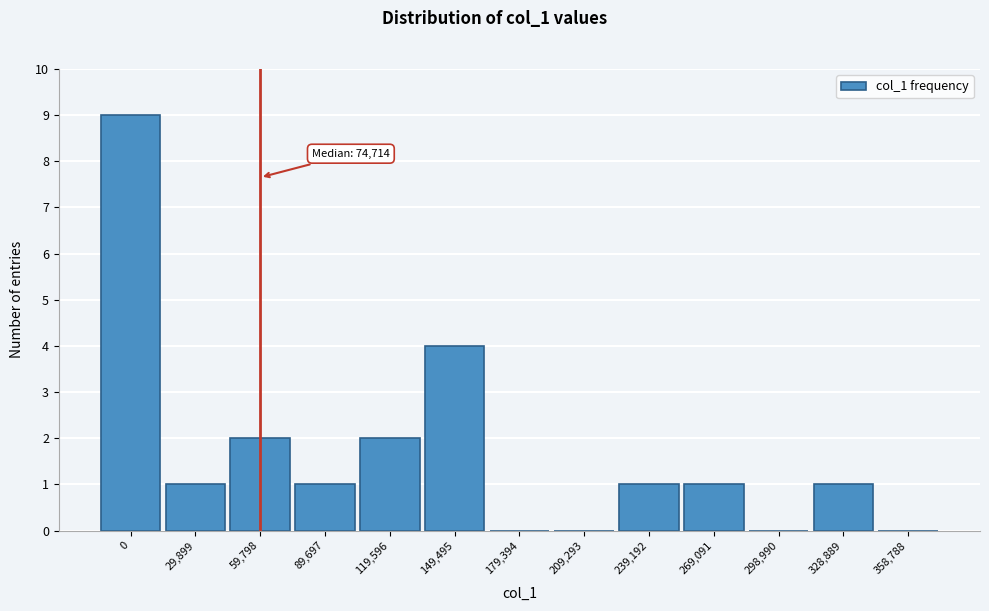

Reading left to right, transcribe all the data shown in this chart.

0=9	29,899=1	59,798=2	89,697=1	119,596=2	149,495=4	179,394=0	209,293=0	239,192=1	269,091=1	298,990=0	328,889=1	358,788=0